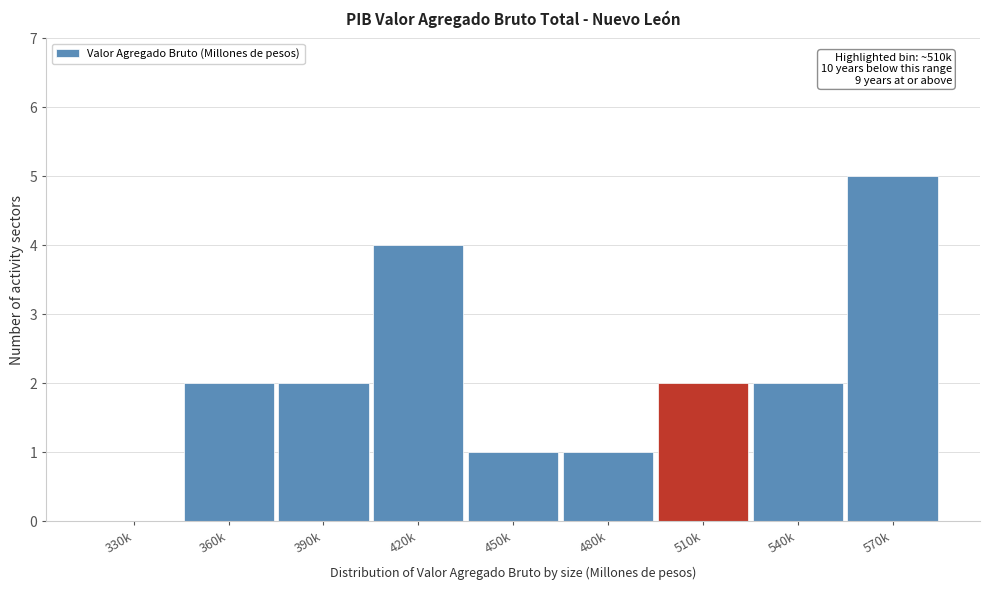

Reading right to left, what are all the values shown in this chart?

570k=5	540k=2	510k=2	480k=1	450k=1	420k=4	390k=2	360k=2	330k=0